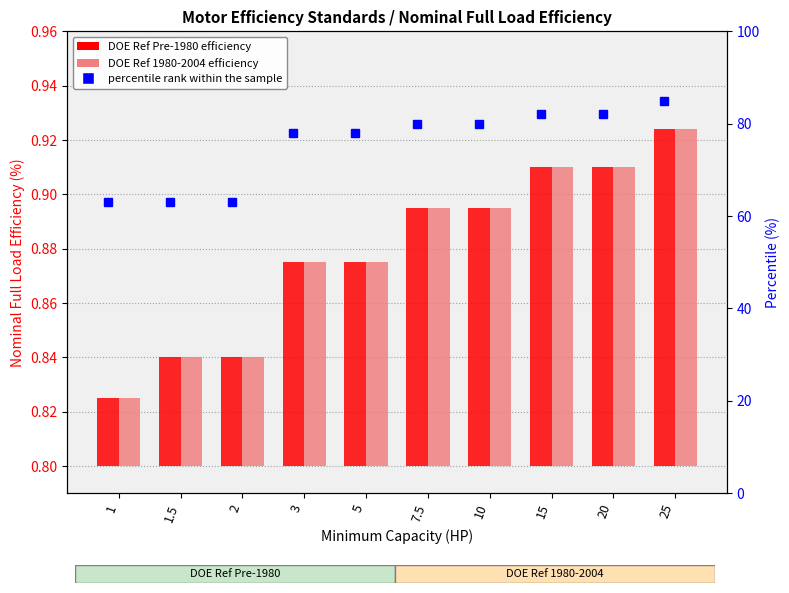

What position from the right is 20?

2